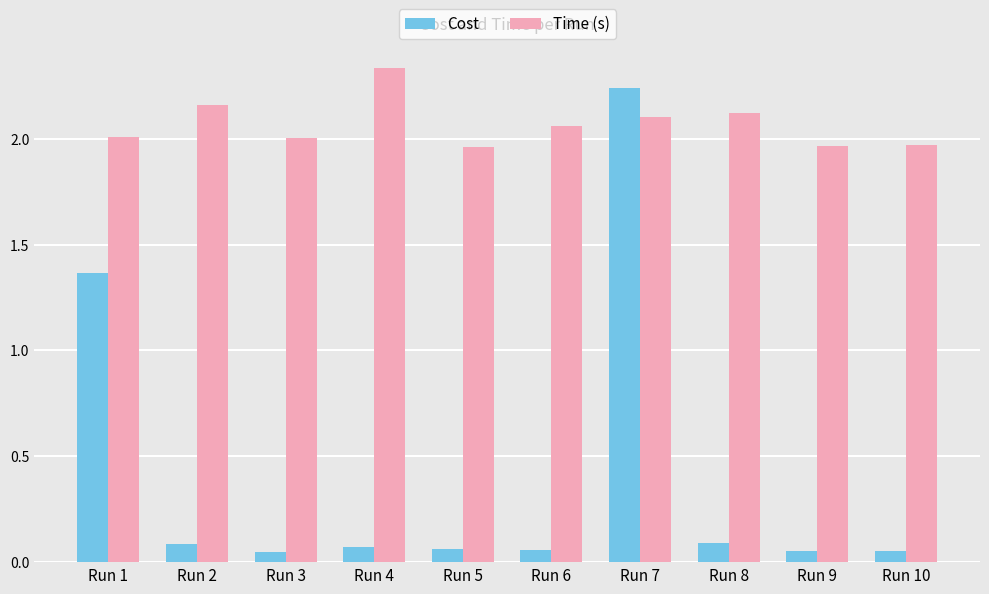

What is the sum of all Time (s) values?

20.7